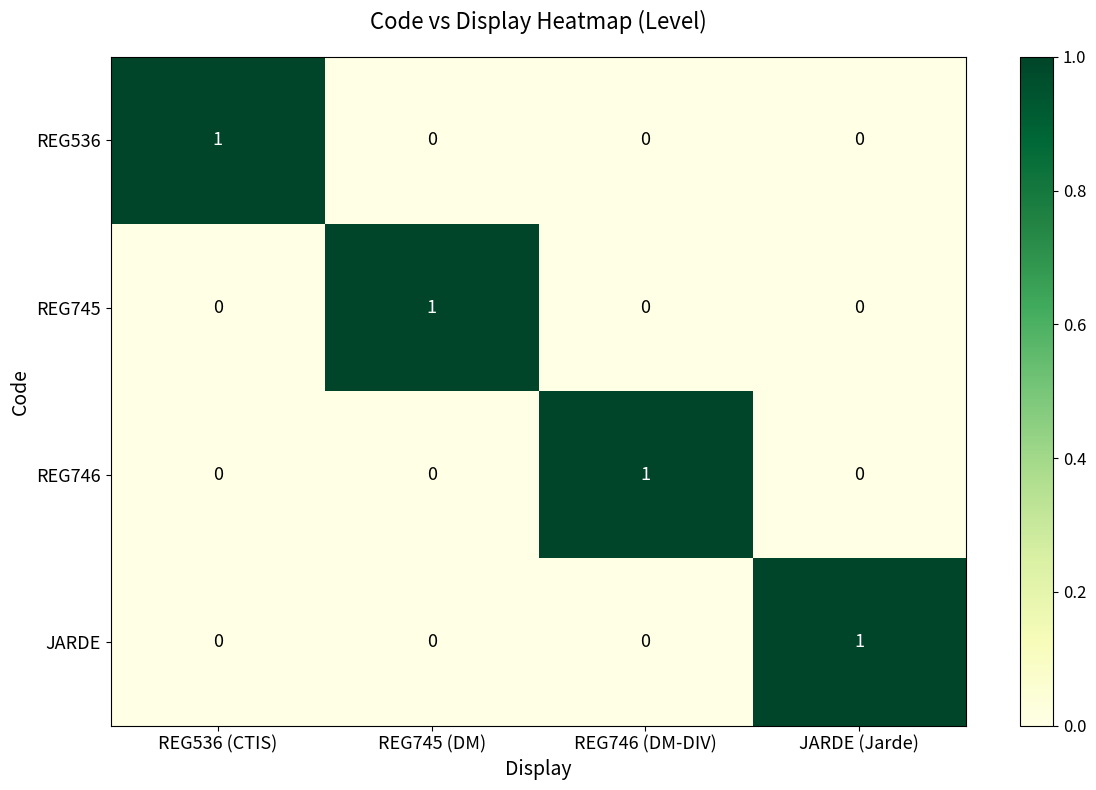

At which label does REG536 reach its peak?

REG536 (CTIS)